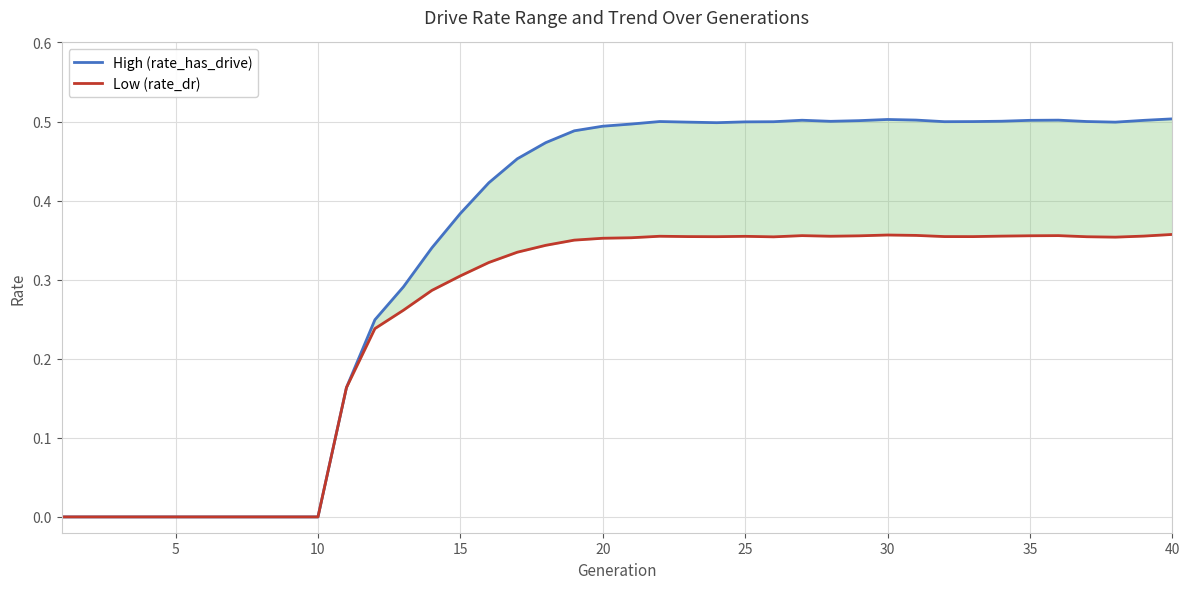

How many data points in High (rate_has_drive) are above 0?

30